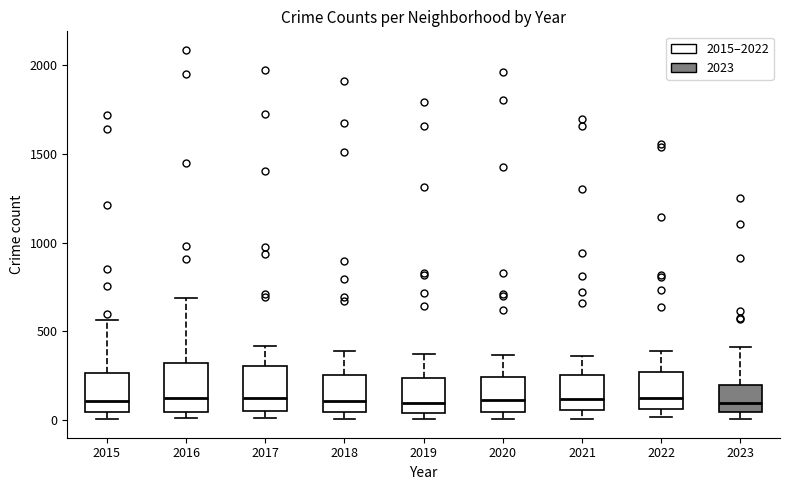

Reading left to right, transcribe this box plot: for each box, give where its median line is, the range the box spans, and where its two whiskers end, as read against the y-axis. The values are not printed on the chart, so give them approximately, as read against the axis.

2015: median 100, box 50 to 250, whiskers 0 to 550
2016: median 150, box 50 to 300, whiskers 0 to 700
2017: median 100, box 50 to 300, whiskers 0 to 400
2018: median 100, box 50 to 250, whiskers 0 to 400
2019: median 100, box 50 to 250, whiskers 0 to 400
2020: median 100, box 50 to 250, whiskers 0 to 350
2021: median 100, box 50 to 250, whiskers 0 to 350
2022: median 100, box 50 to 250, whiskers 0 to 400
2023: median 100, box 50 to 200, whiskers 0 to 400